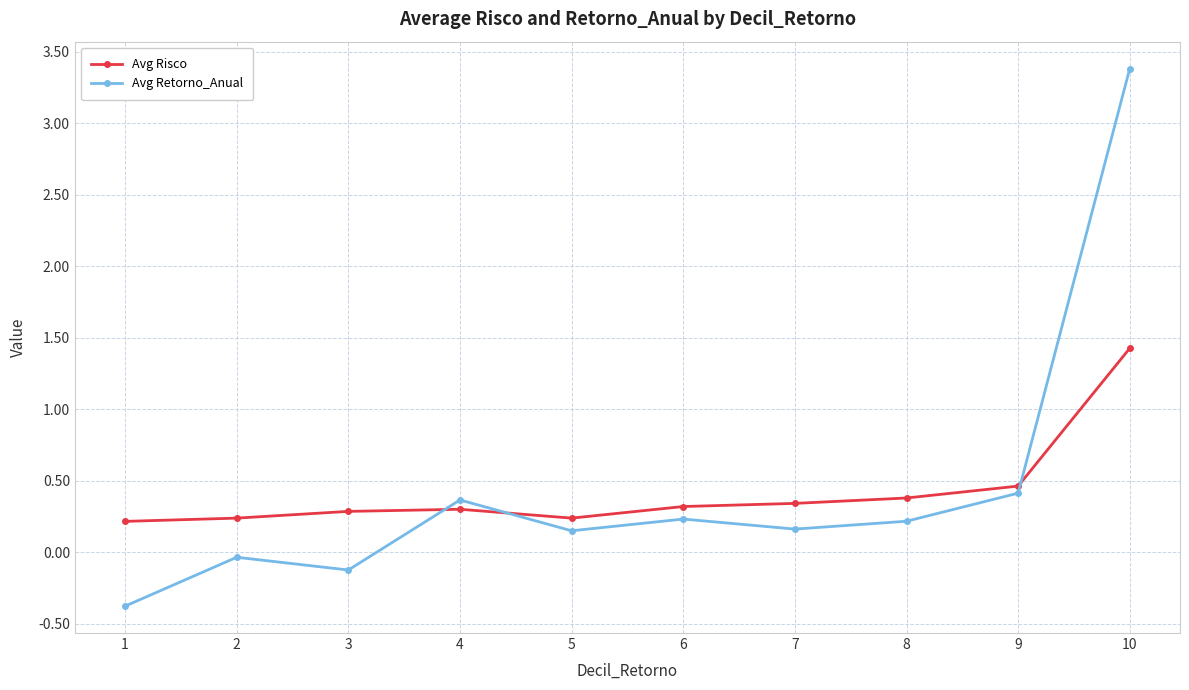

What is the difference between the maximum and second lowest values in the Avg Risco series?

1.2